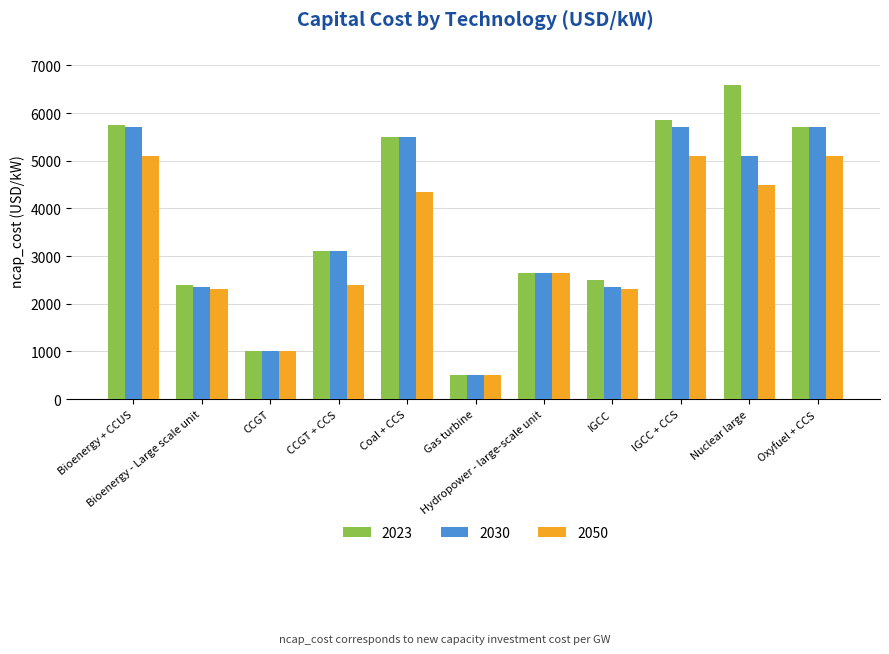

The value of 2023 at CCGT + CCS is 5138. True or false?

False